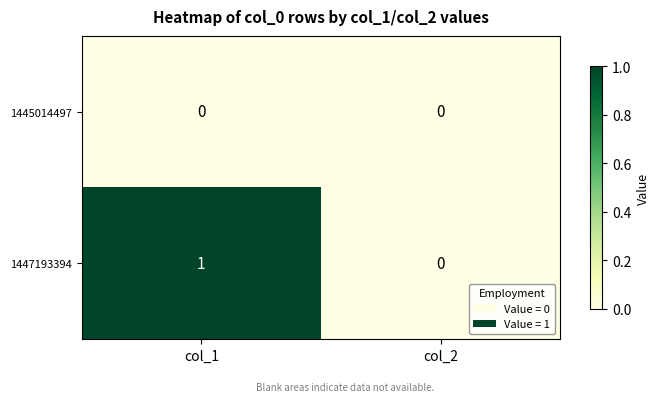

Rank the series at col_1 from lowest to highest value.

1445014497, 1447193394